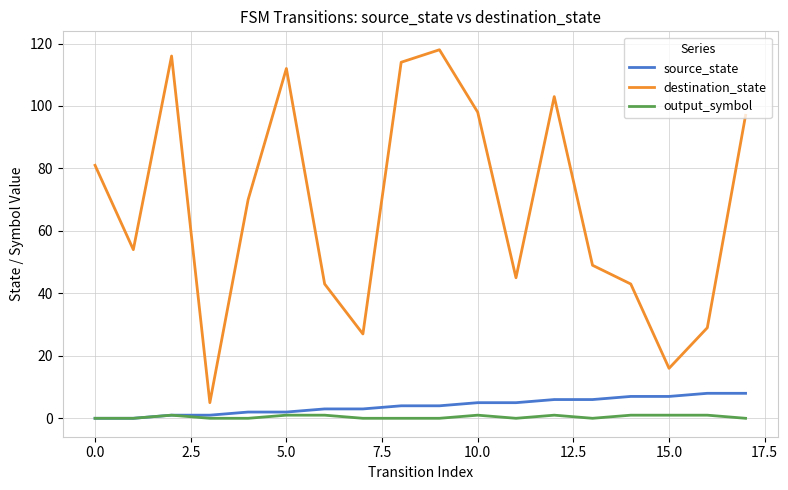

Which series has the largest total across all categories?

destination_state